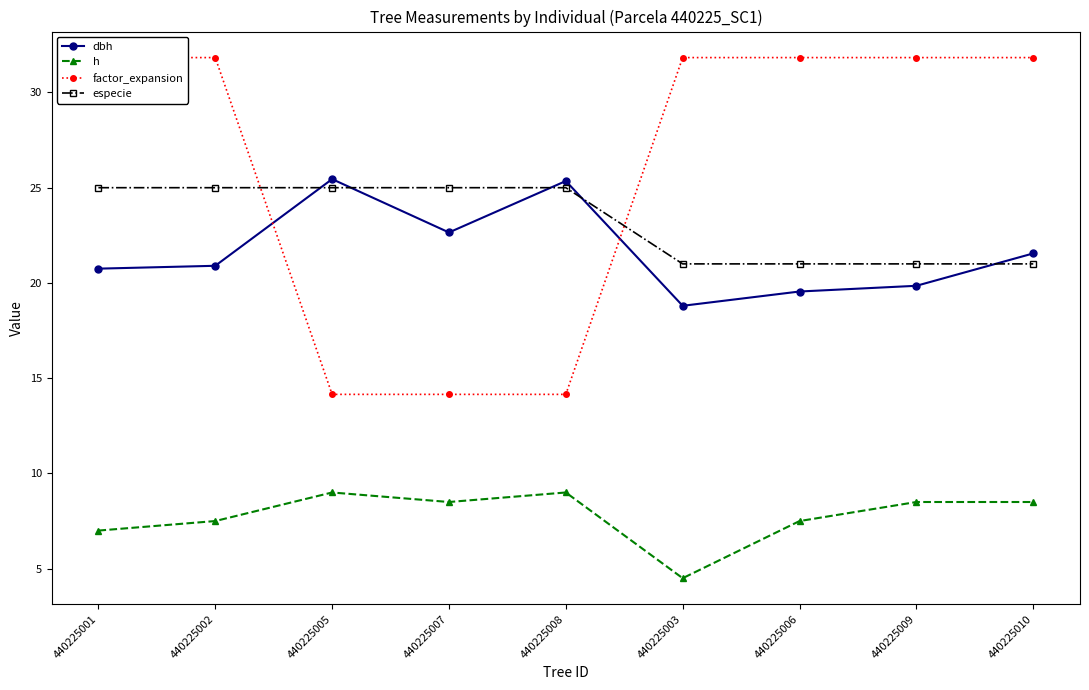

What is the highest value of the especie series?

25.0